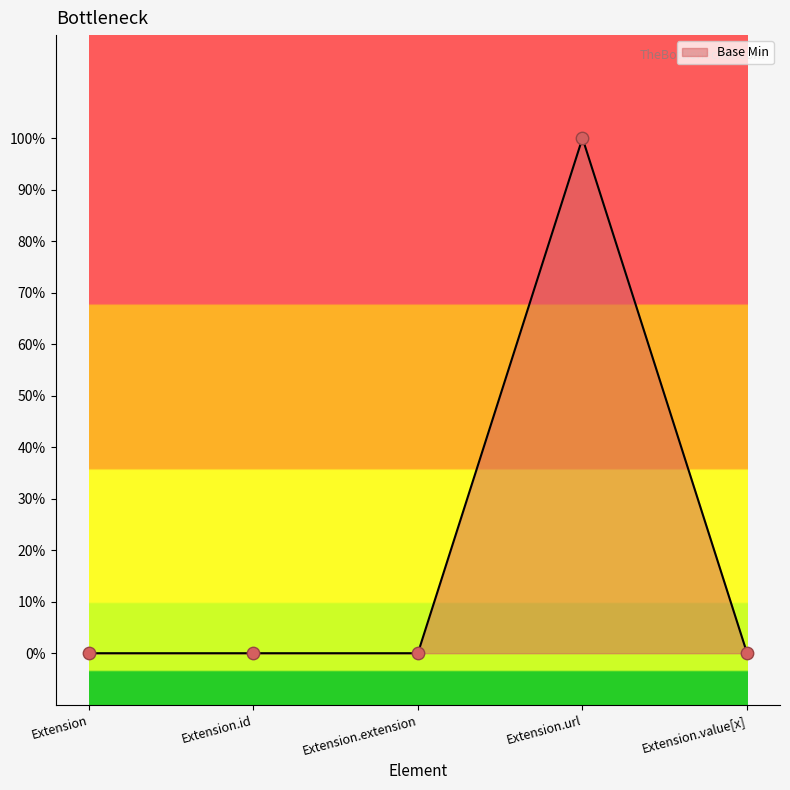

Does the chart have visible grid lines?

No